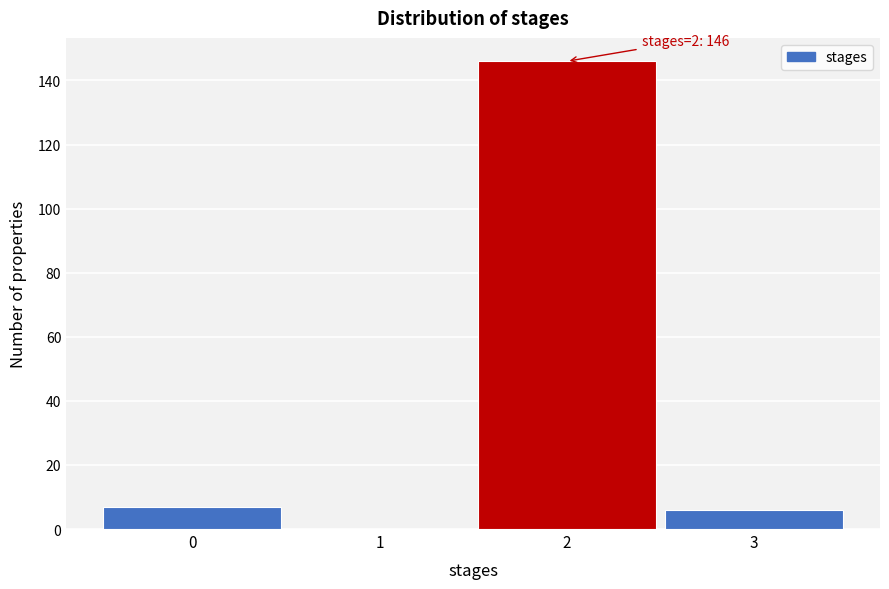

Over which range of the x-axis is the bar tallest?

1.5 to 2.5